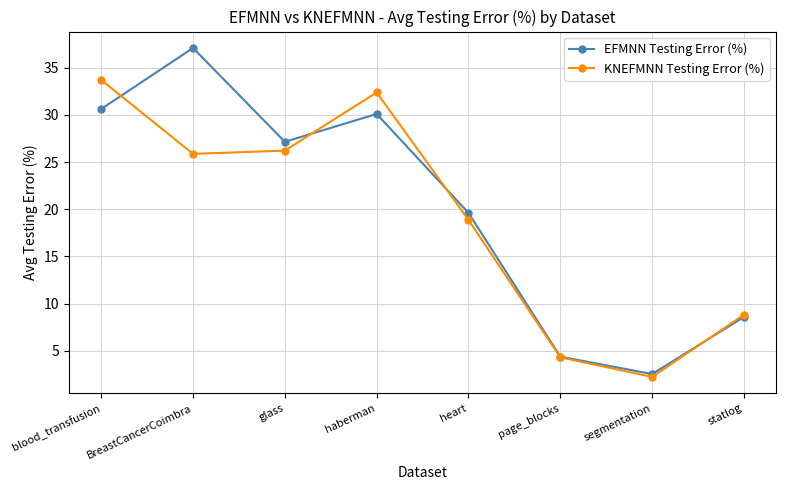

At which label is EFMNN Testing Error (%) closest to 19?

heart